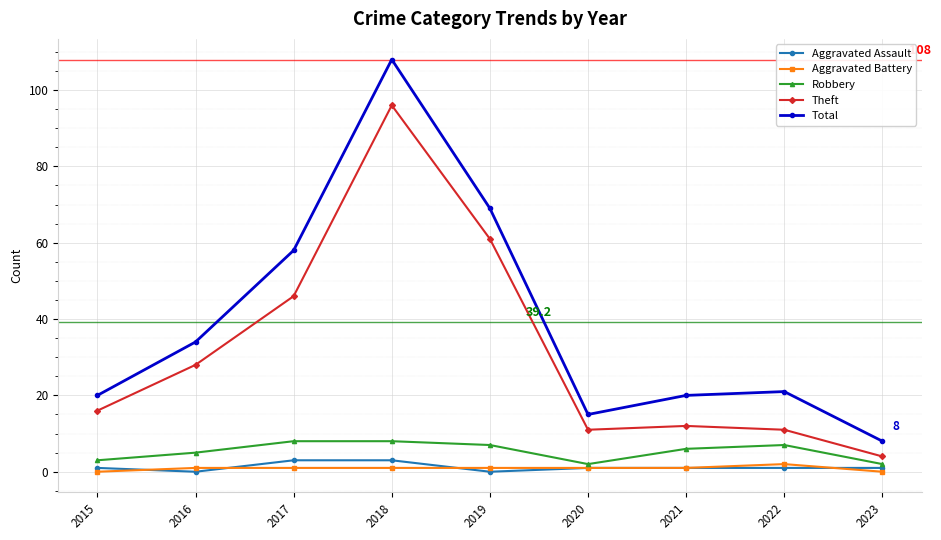

At 2017, list the series in order from largest to smallest.

Total, Theft, Robbery, Aggravated Assault, Aggravated Battery